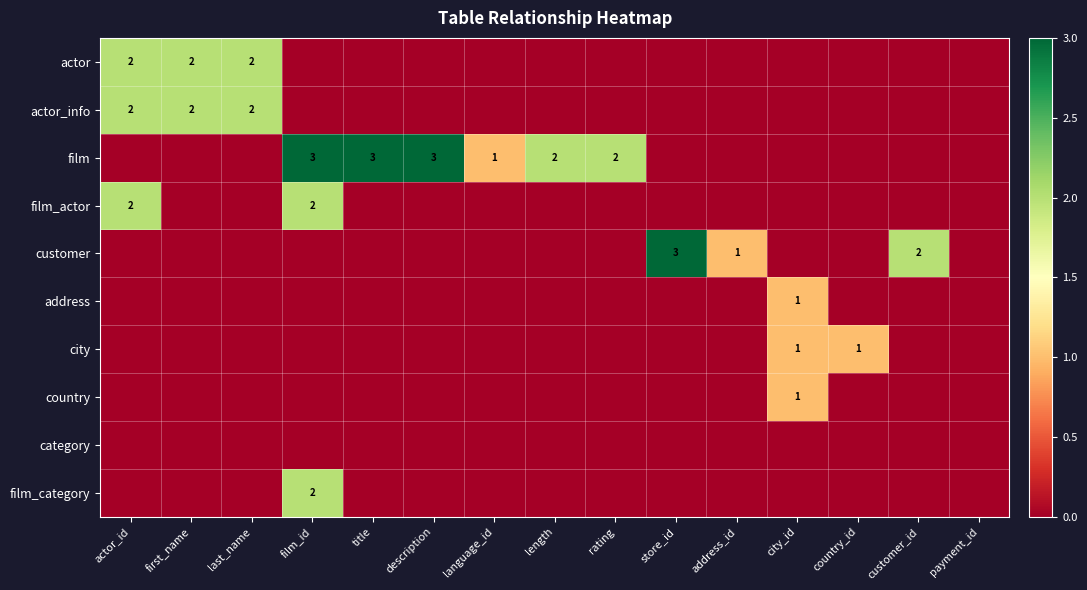

The value of city at country_id is 1. True or false?

True